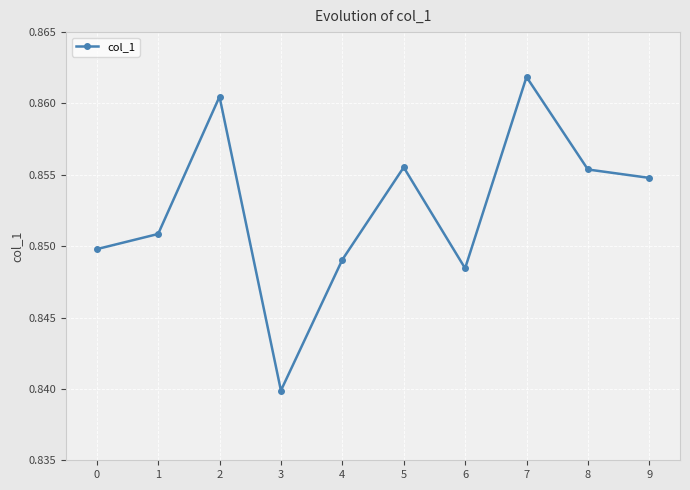

How many data points does each series have?

10